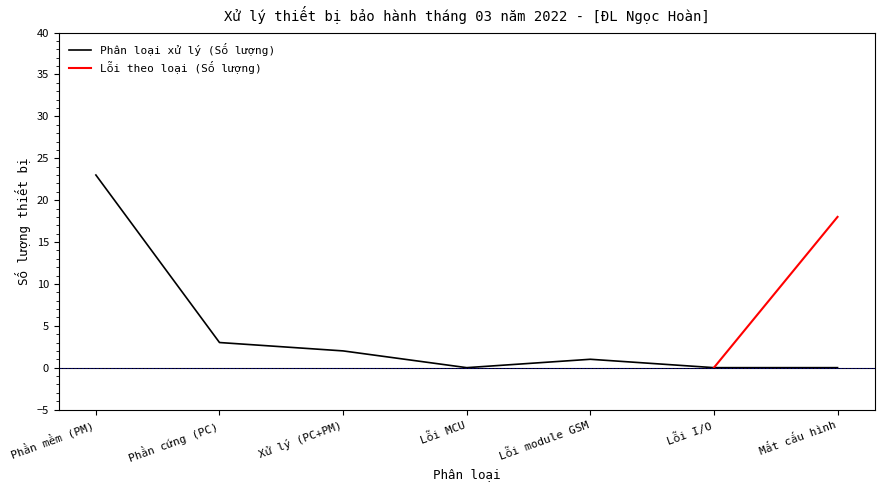

What is the change in value from Phần cứng (PC) to Mất cấu hình?

-3